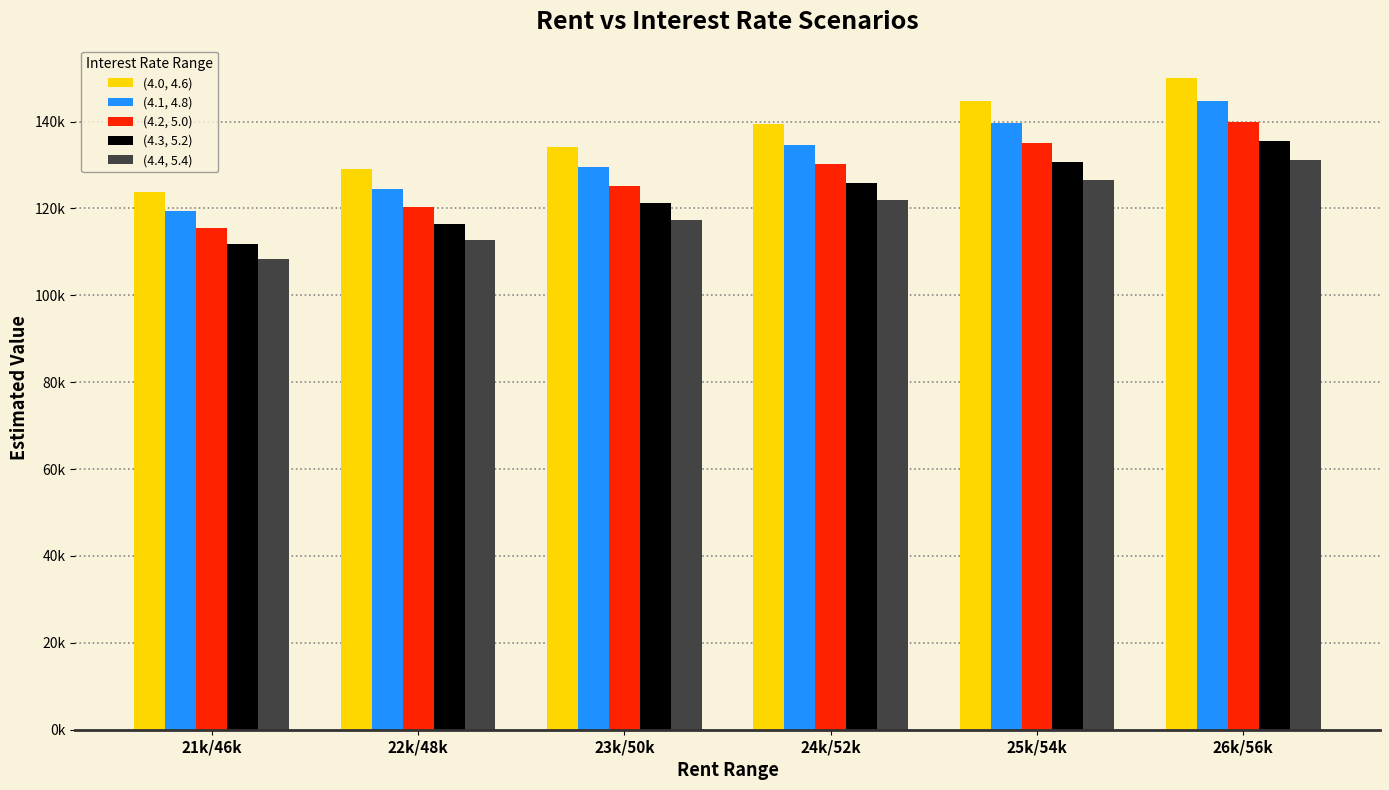

Where does the (4.1, 4.8) series first go above 134632?

24k/52k